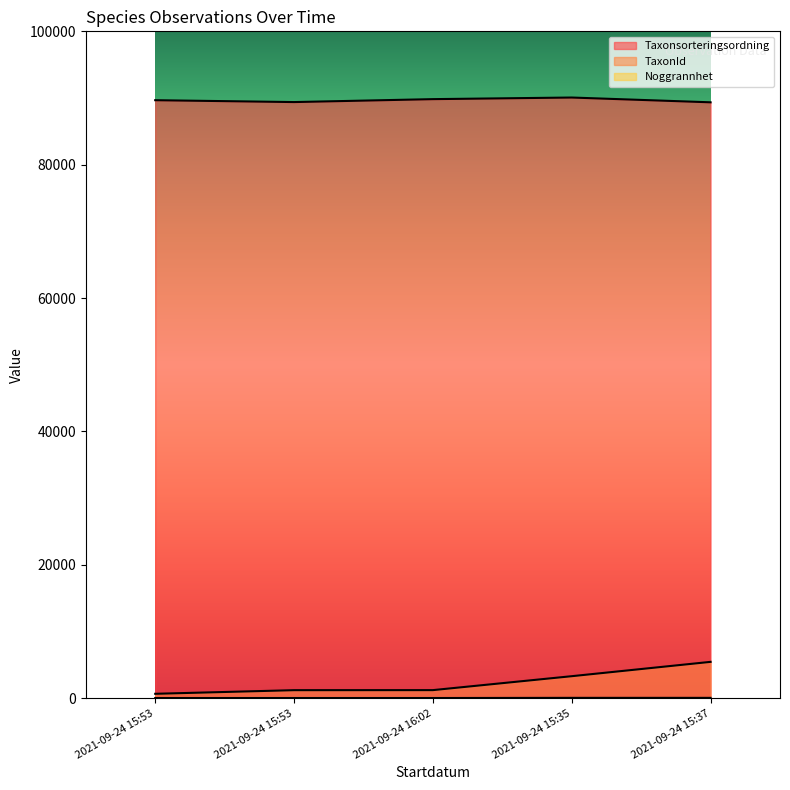

What is the difference between the maximum and minimum values in the TaxonId series?

4789